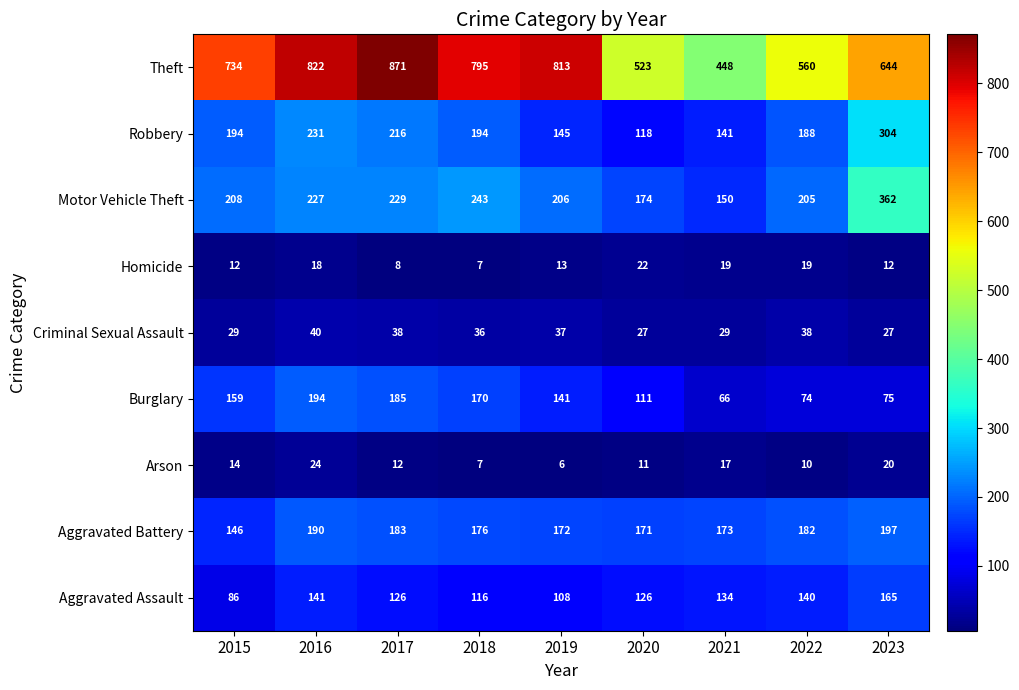

What is the difference between the highest and lowest values at 2018?

788